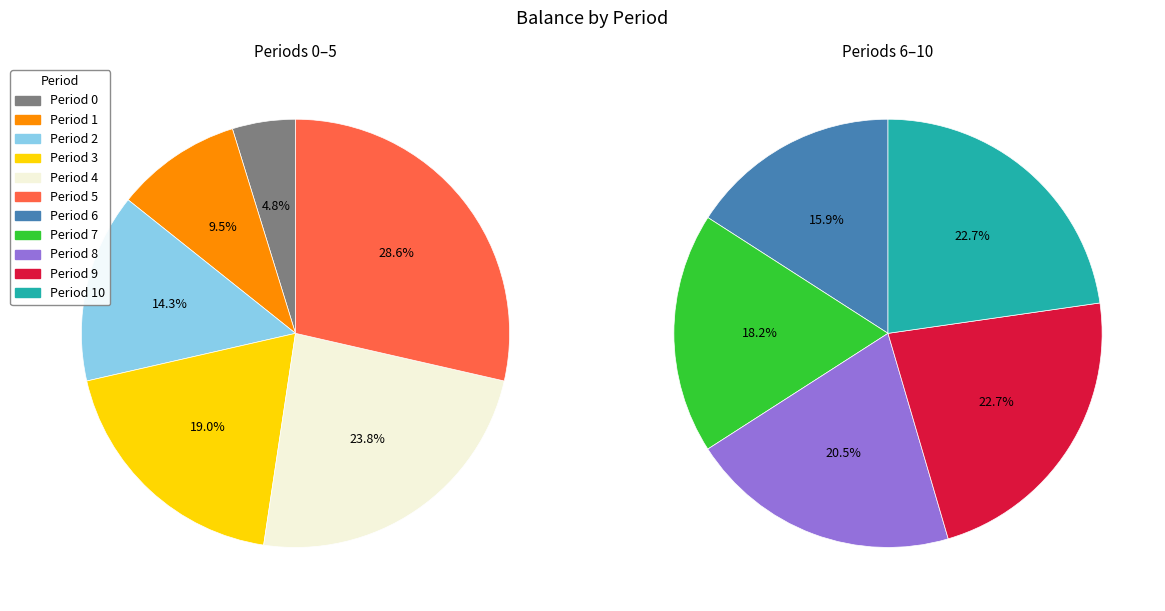

To the nearest percent, what is the combined percentage of 10 and 0?

17%